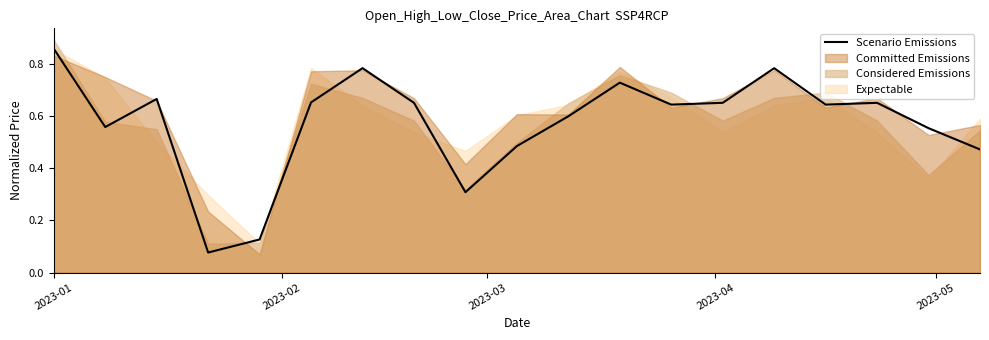

How many interior local peaks (higher than both neighbors) does the data have?

5